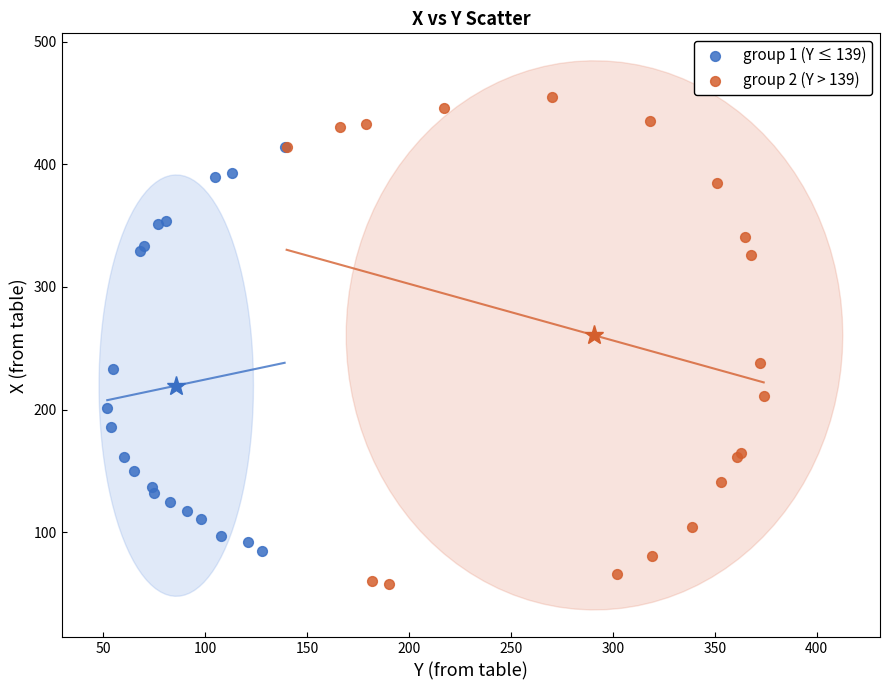

Which series reaches the minimum Y coordinate?

group 2 (Y > 139)